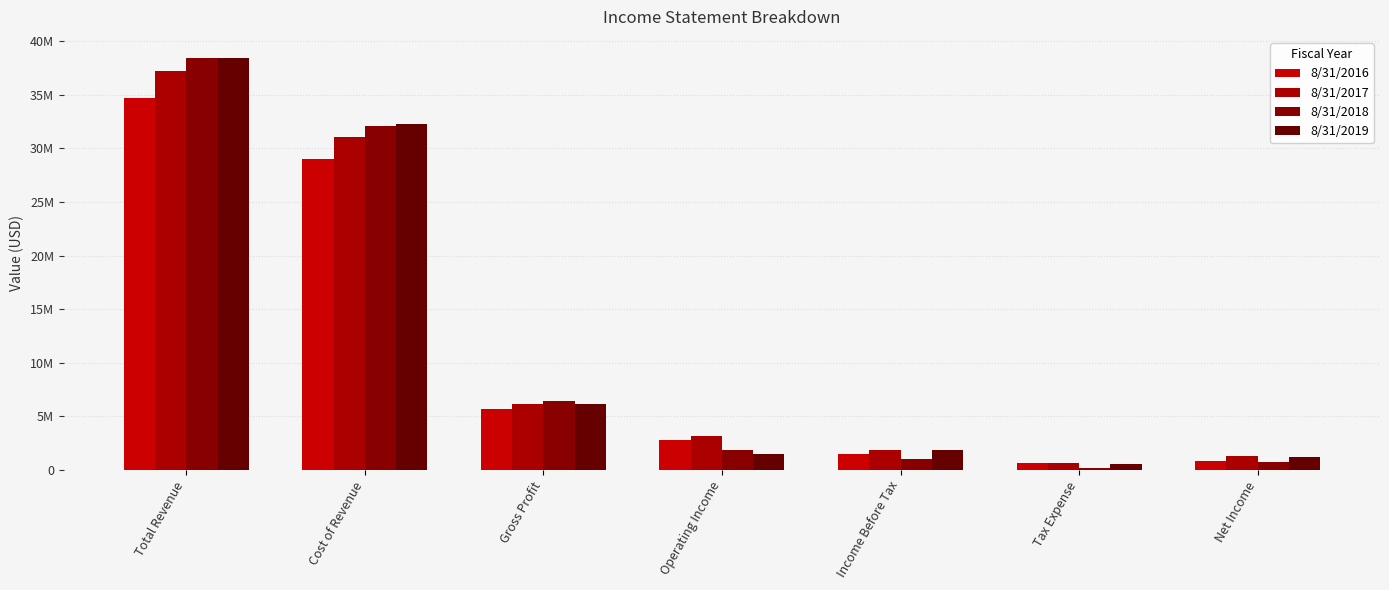

Which label corresponds to the smallest value in the chart?

Tax Expense